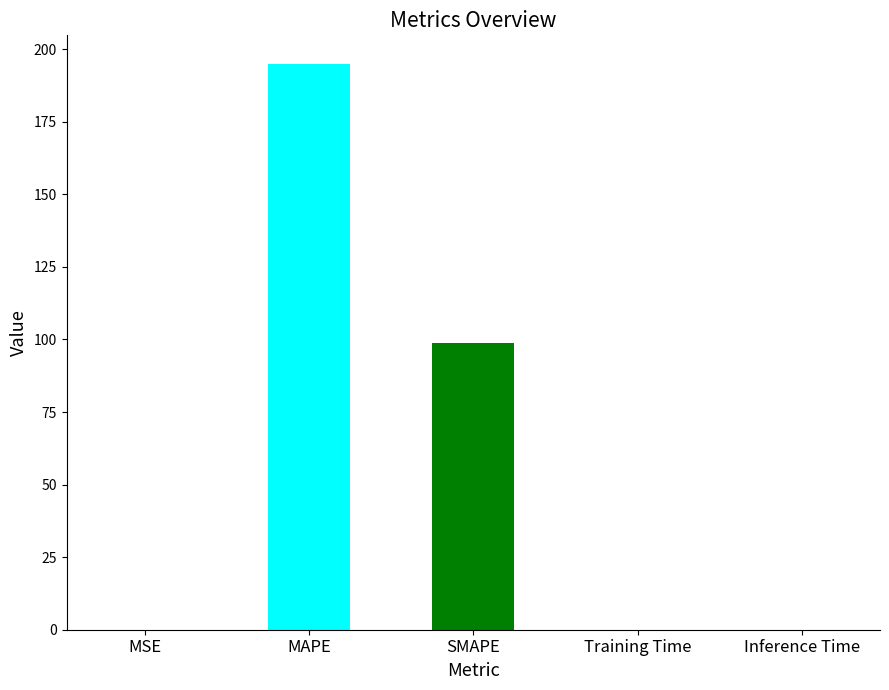

What position from the right is SMAPE?

3